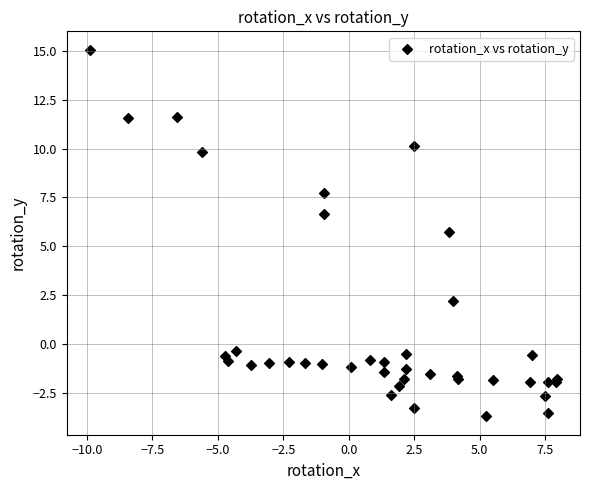

What Y value in the scatter plot is closest to 5?

5.7